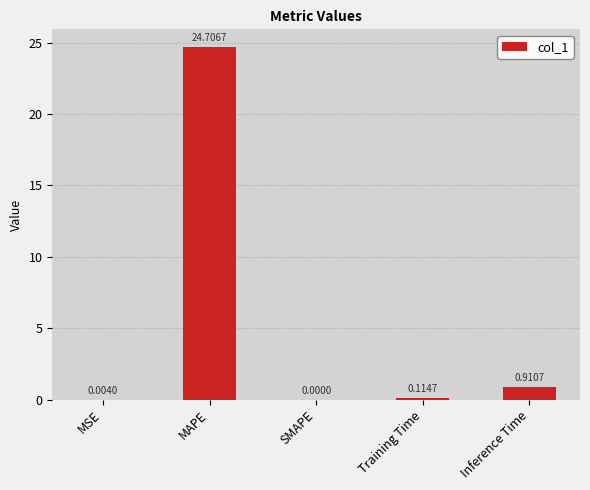

What is the sum of the values at MAPE and Inference Time?

25.6